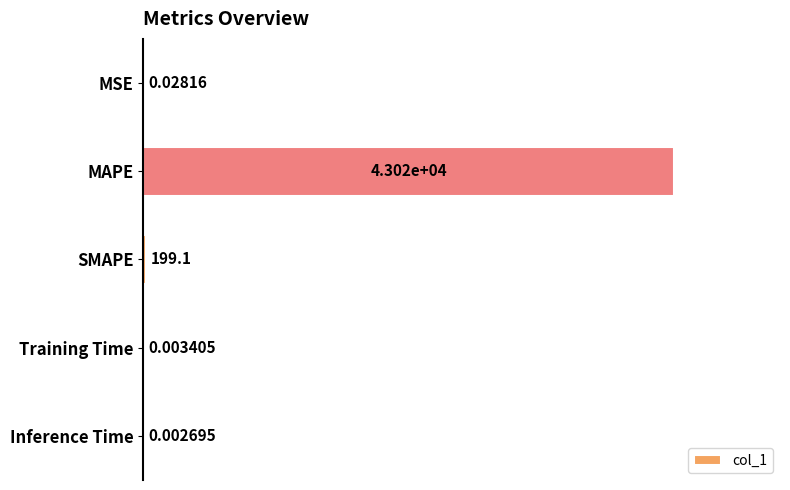

Which has a higher value, MSE or MAPE?

MAPE